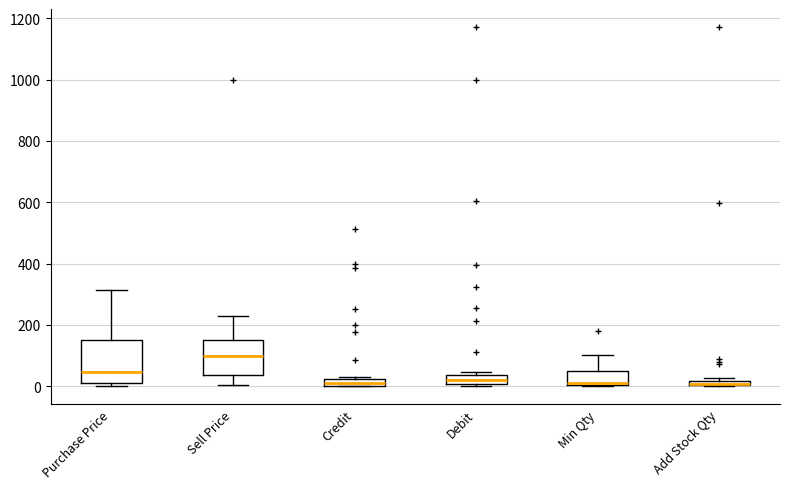

Comparing the boxes themselves (not the whiskers), which one is the tallest?

Purchase Price